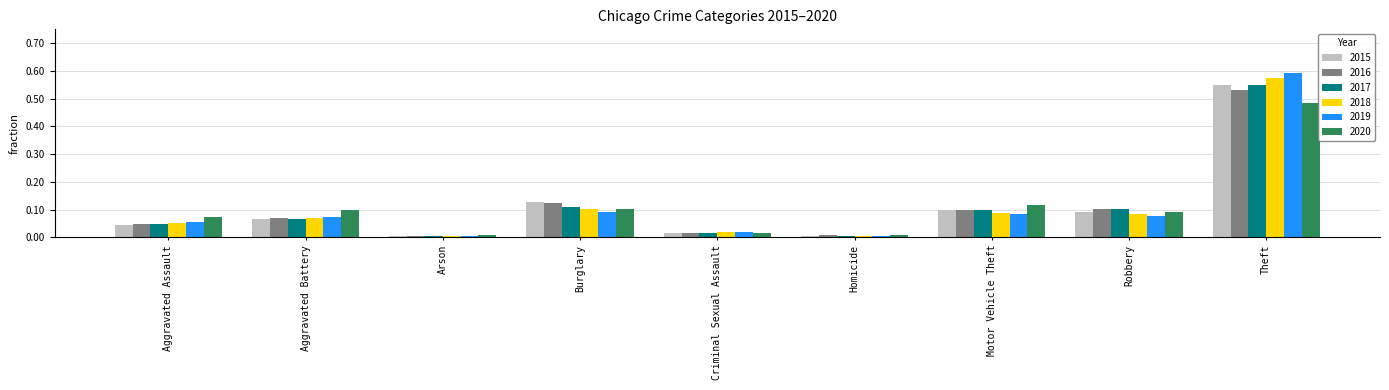

Which series has the largest range (max minus min)?

2019